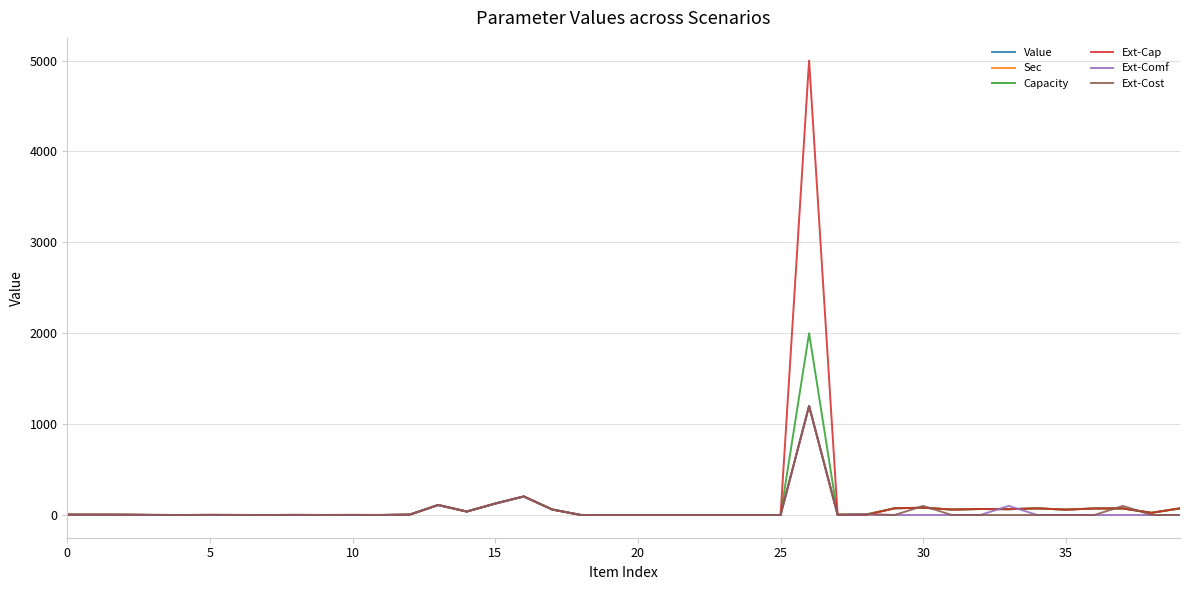

What is the maximum value shown in the chart?

5000.0